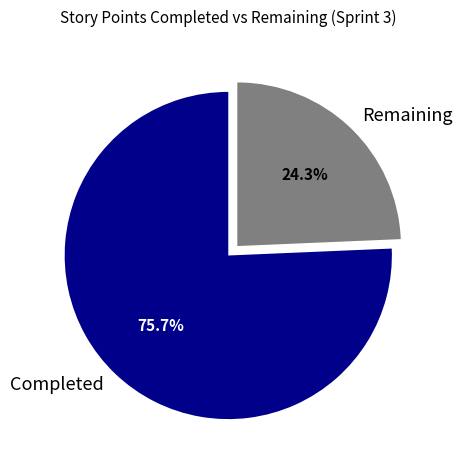

How many slices are in this pie chart?

2